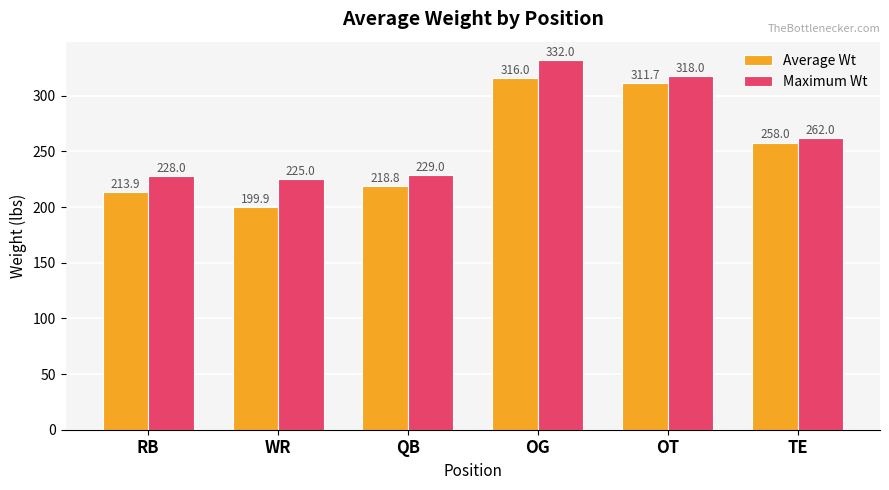

What are all the series names shown in the legend?

Average Wt, Maximum Wt